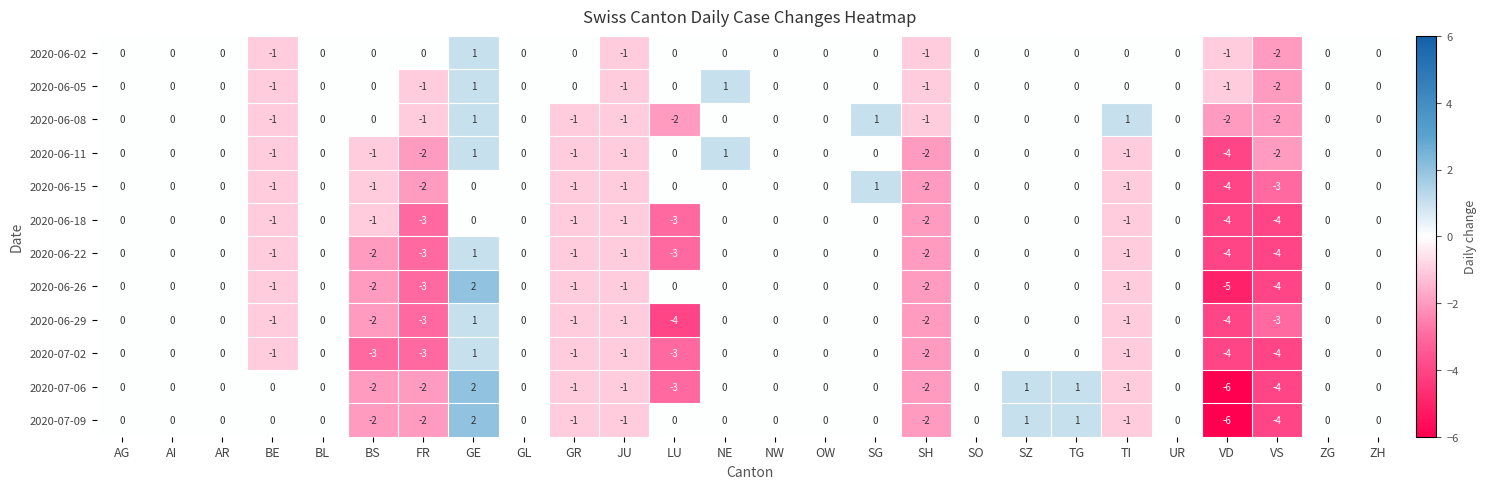

How many distinct data groups are displayed?

12